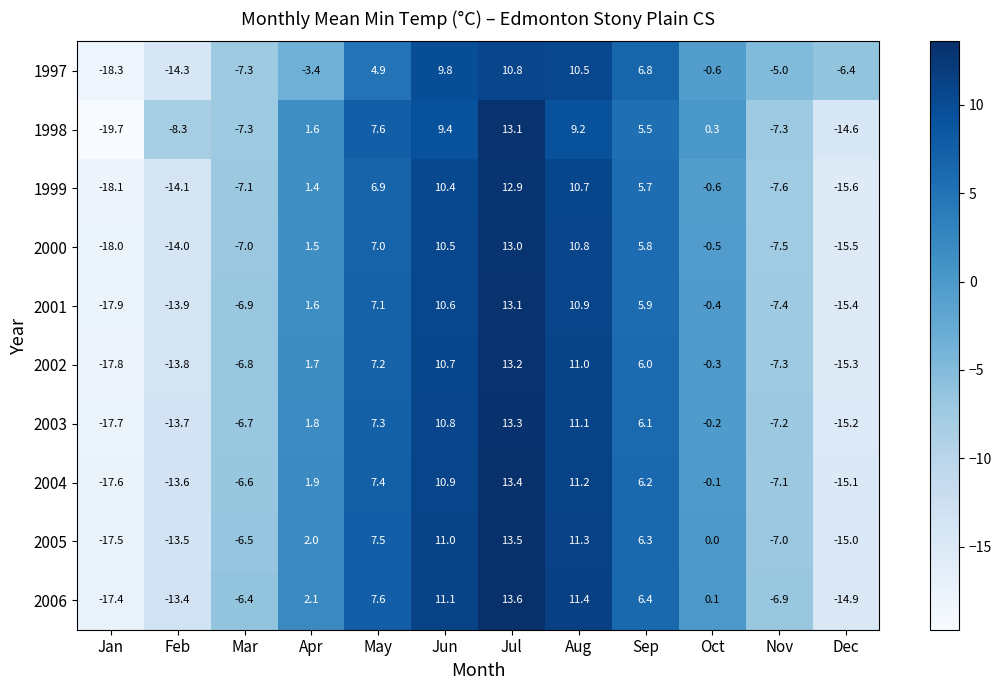

What is the difference between the 2003 values at Apr and Jul?

11.5